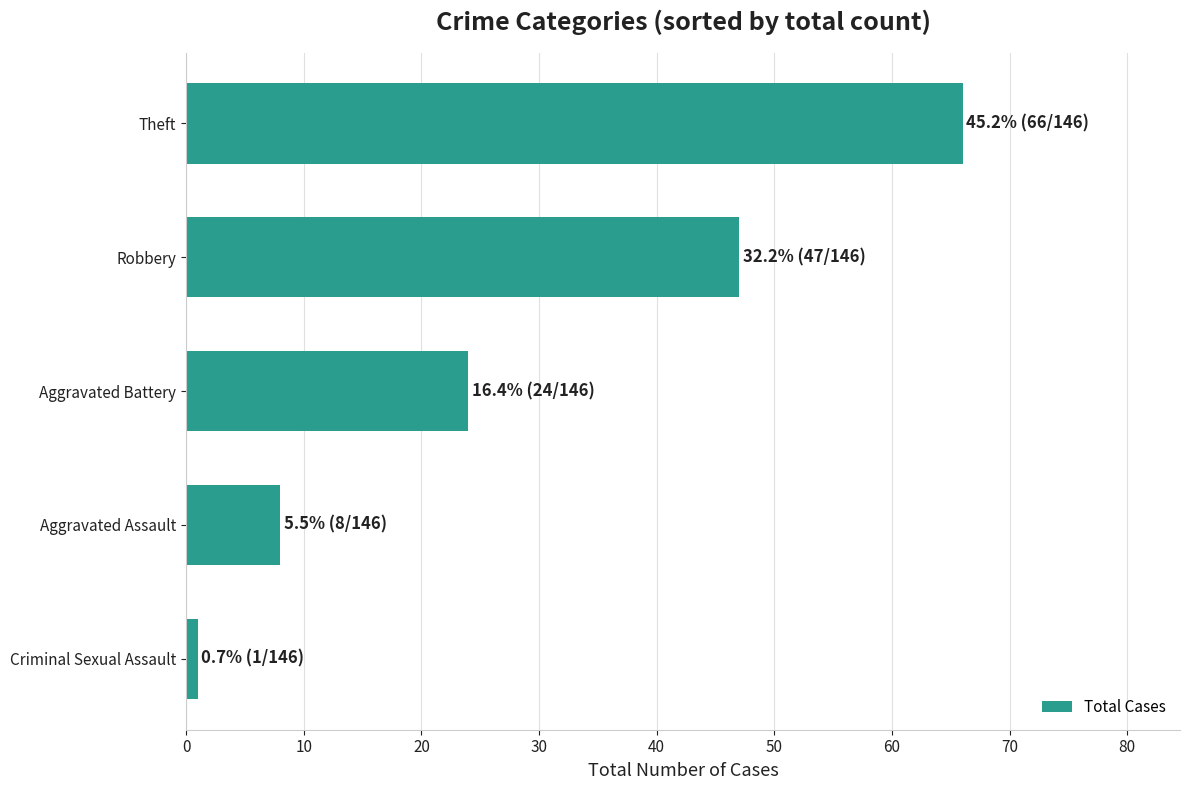

List the labels in order of value, smallest first.

Criminal Sexual Assault, Aggravated Assault, Aggravated Battery, Robbery, Theft